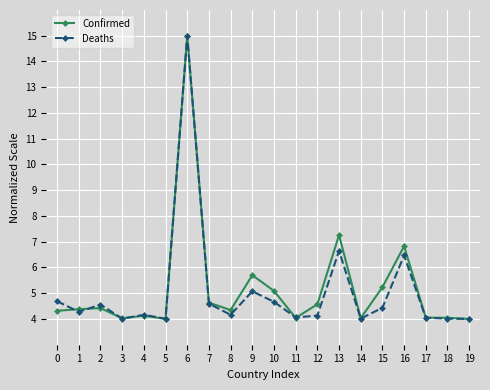

True or false: Deaths has more than 1 points higher than both neighbors.

True